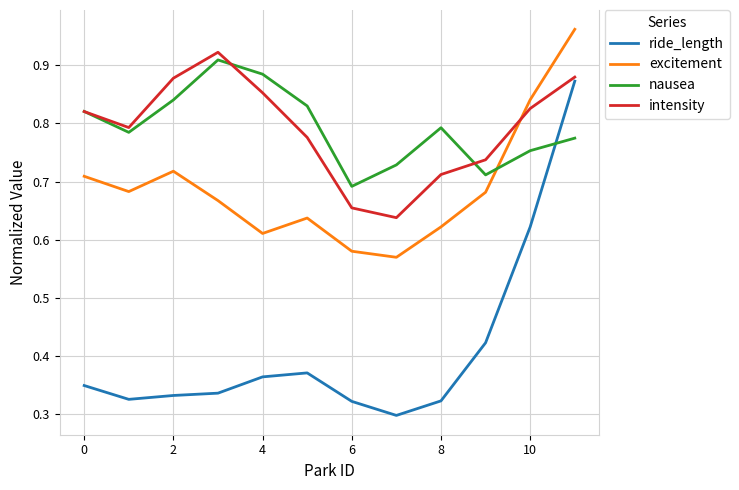

True or false: excitement has more than 0 points higher than both neighbors.

True